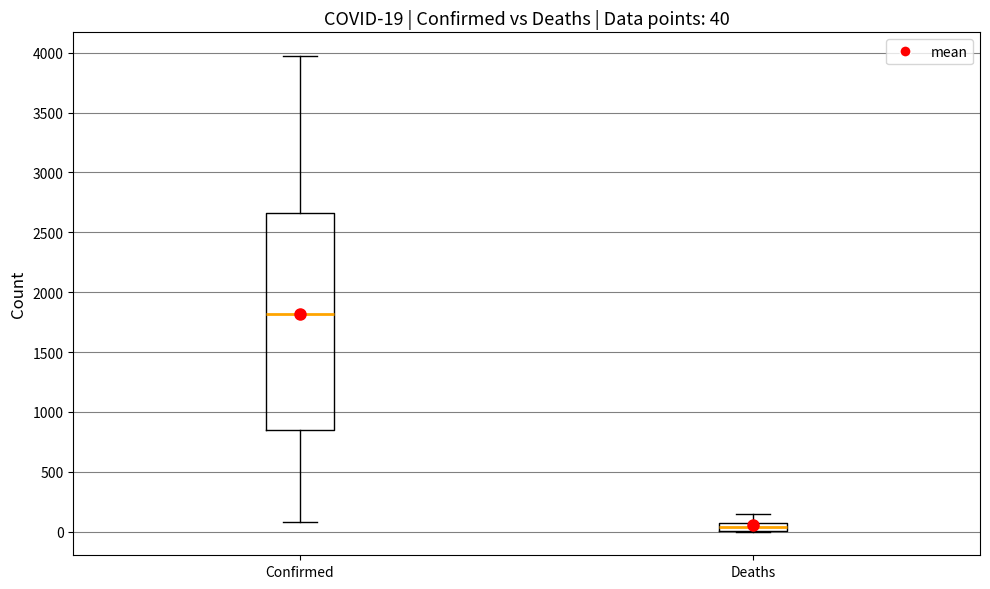

Which box's median line is the lowest?

Deaths